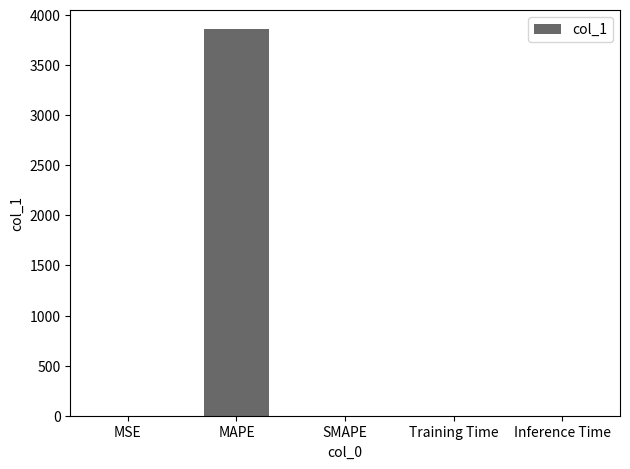

What is the maximum value shown in the chart?

3856.4